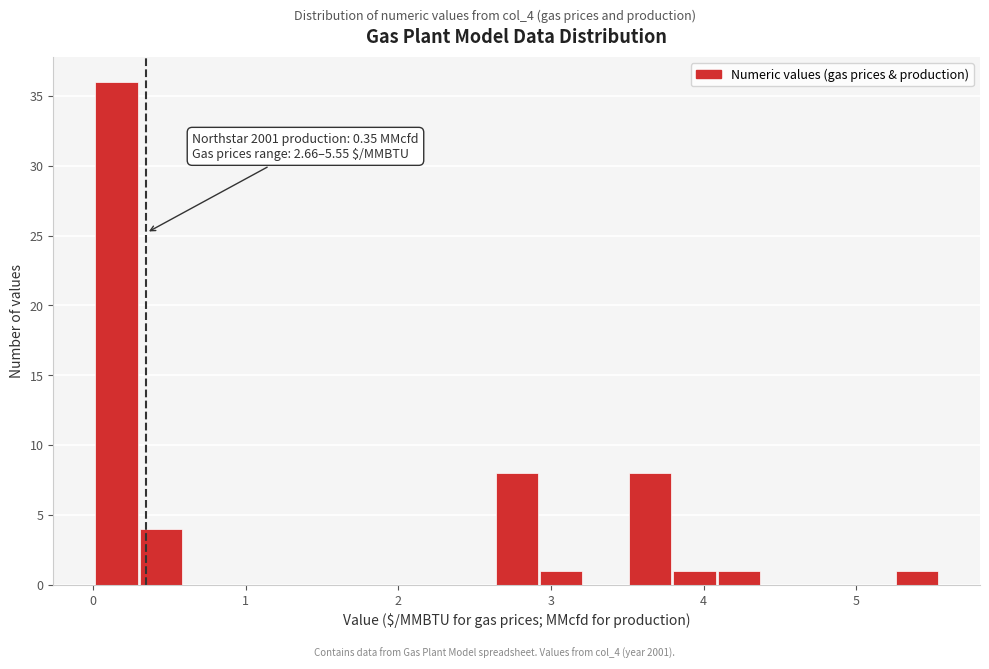

Around what value on the x-axis is the tallest bar? Give the approximate position of its centre, as read against the axis.

0.2